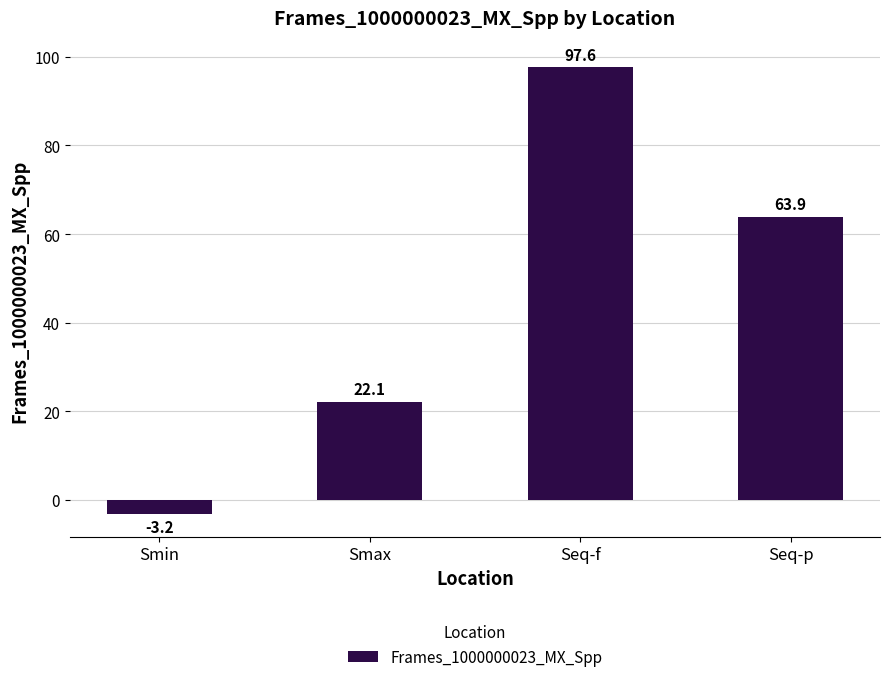

Which label corresponds to the smallest value in the chart?

Smin